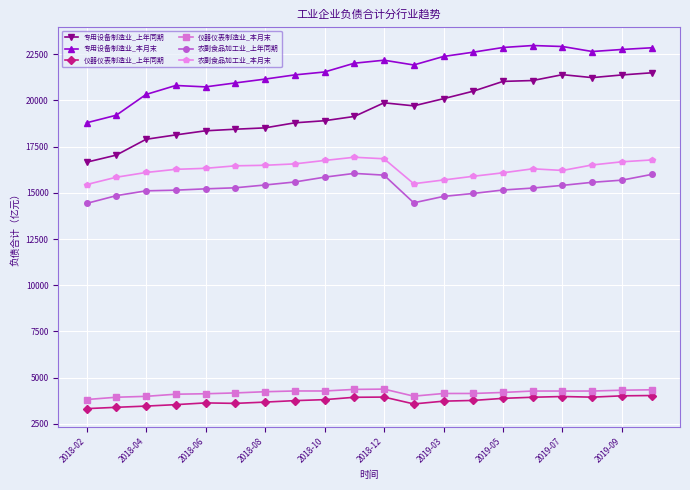

What is the value of the 专用设备制造业_本月末 point at the 18th from the left?

22650.6